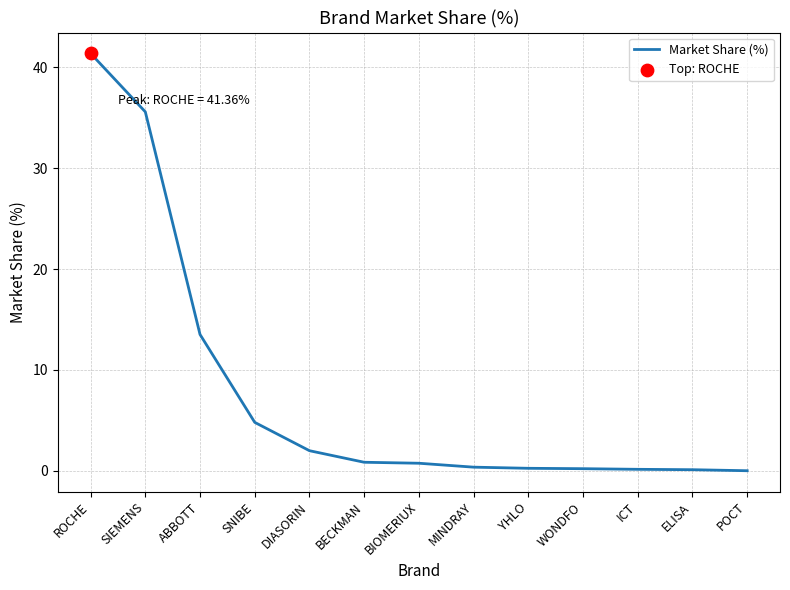

Between WONDFO and SNIBE, which is larger?

SNIBE